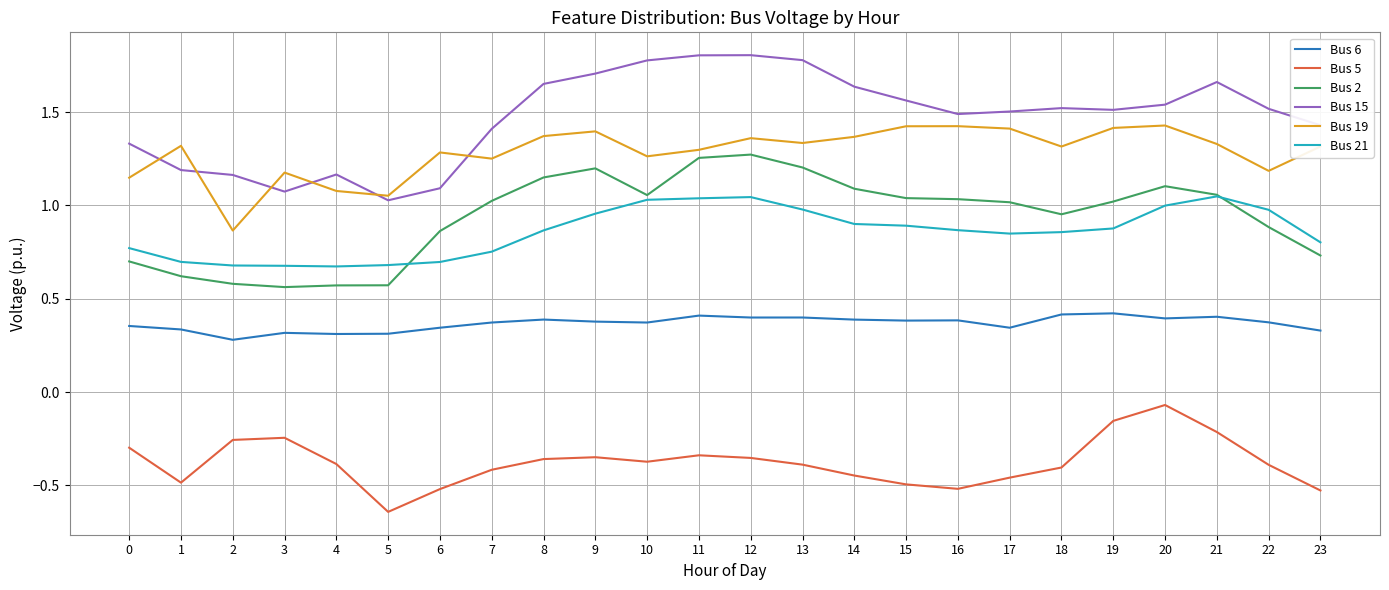

True or false: Bus 5 and Bus 19 cross at least once.

False